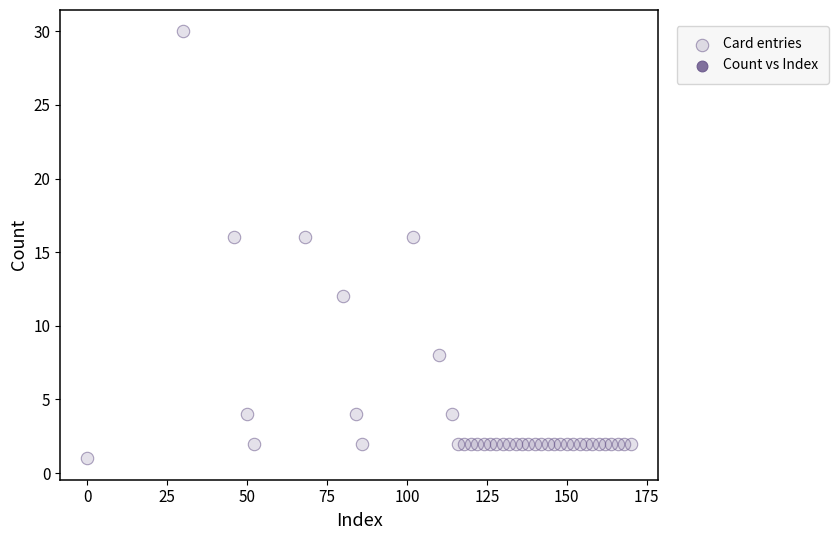

What is the range of X values (max minus min)?

170